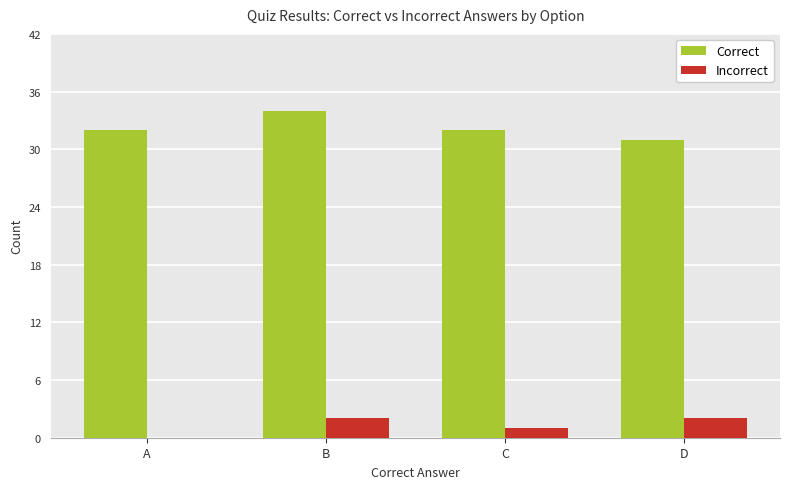

Reading right to left, transcribe all the data shown in this chart.

Correct: 31	32	34	32
Incorrect: 2	1	2	0